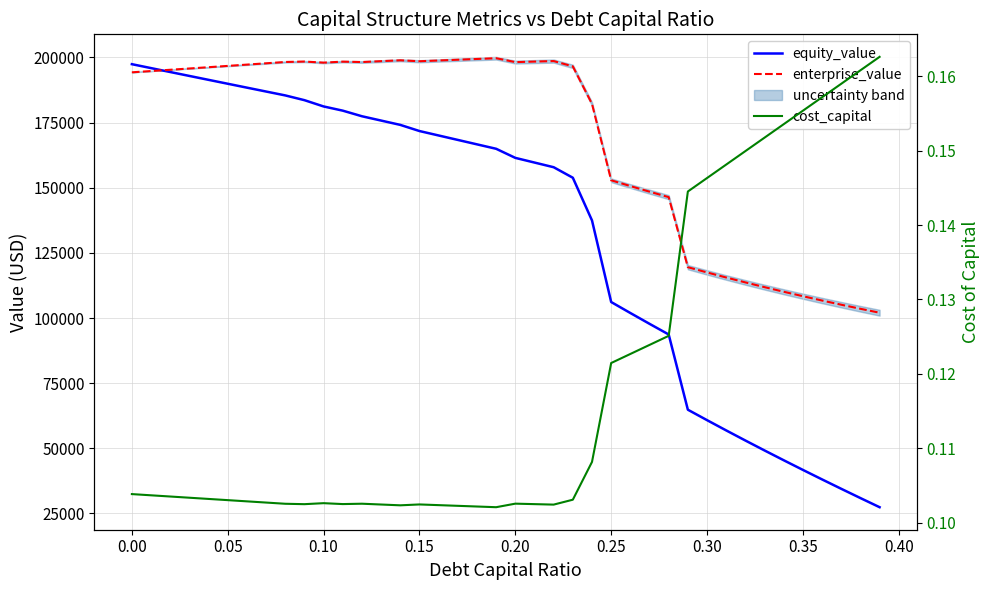

How many data points does each series have?

40